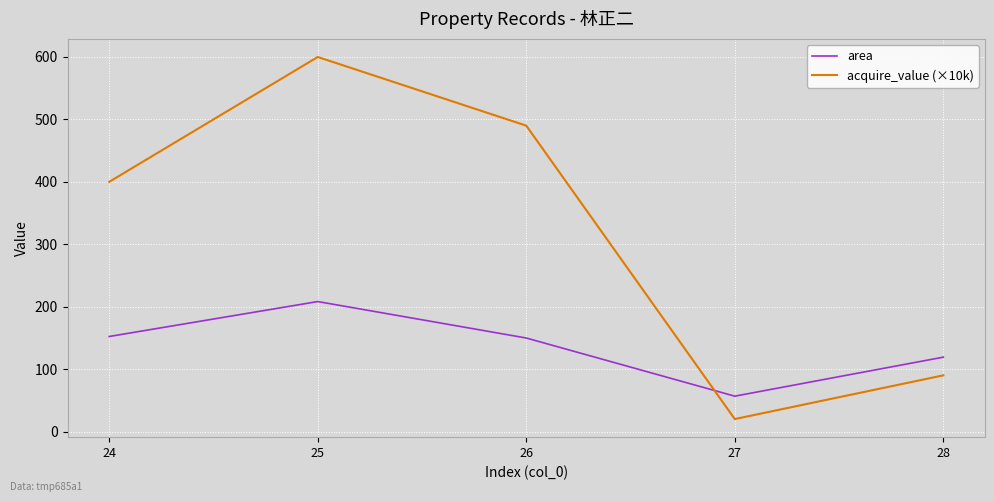

At which label does area reach its peak?

25